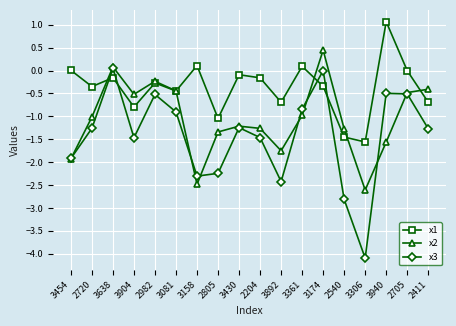

In x1, how many points are higher than both neighbors (excluding endpoints)?

6